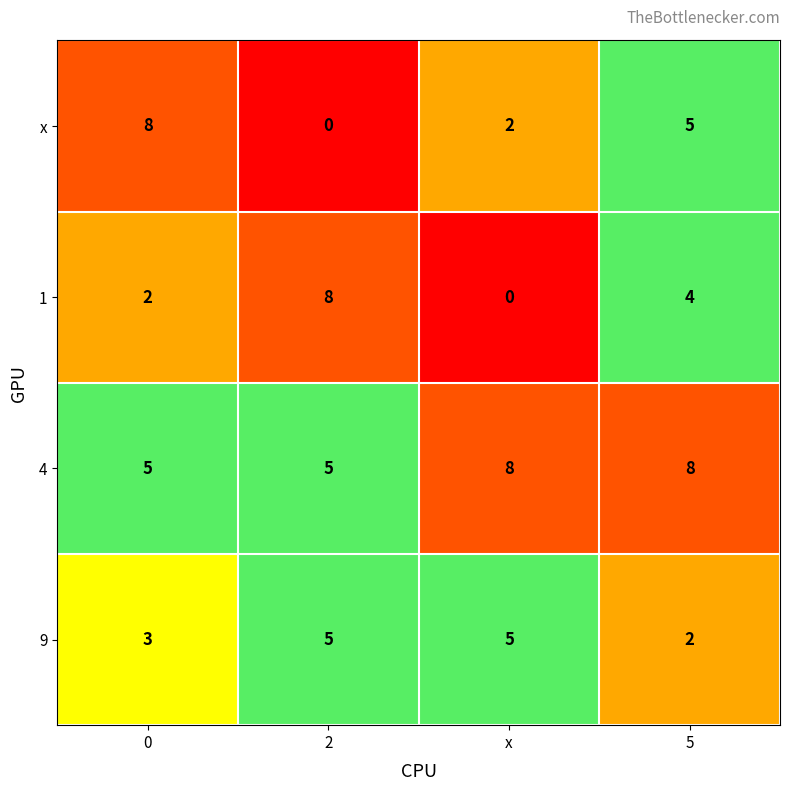

Count the x values in the range 2 to 8.

3